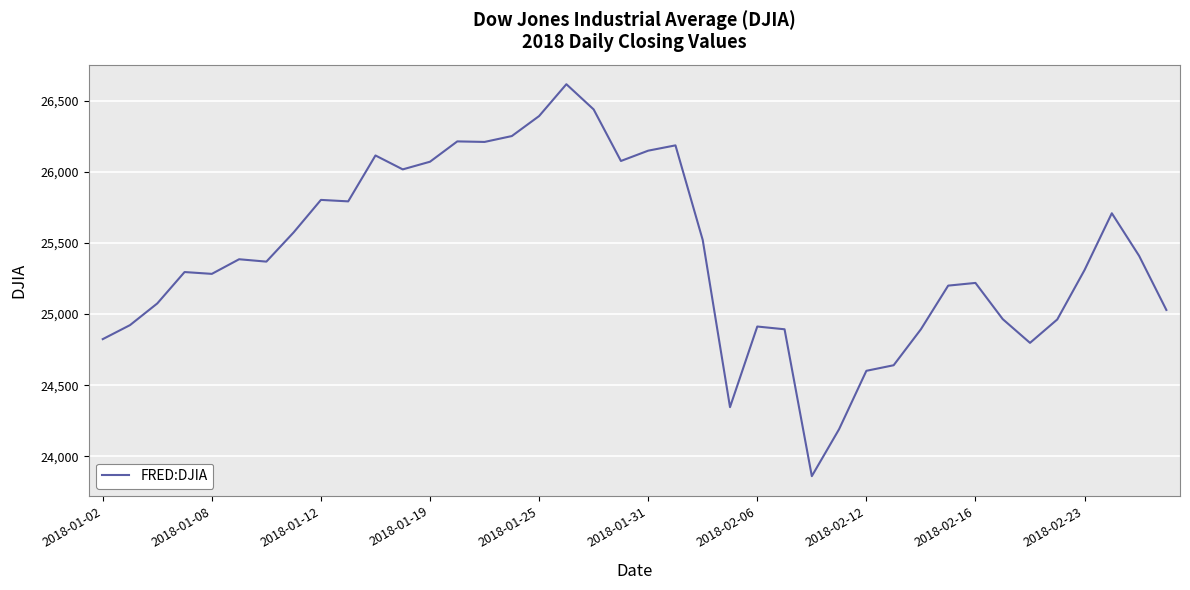

What is the greatest value displayed?

26616.7